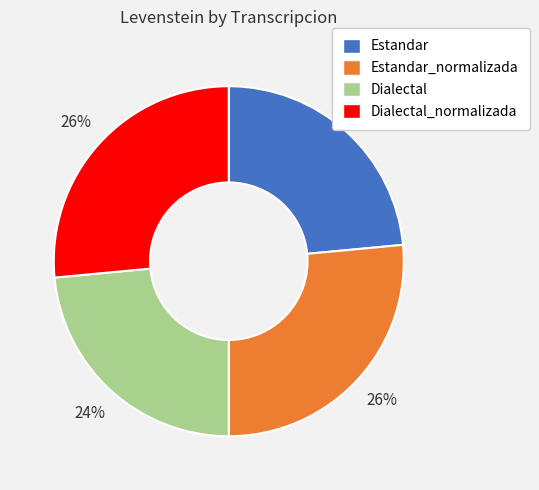

Is the sum of Dialectal_normalizada and Estandar_normalizada greater than half?

Yes